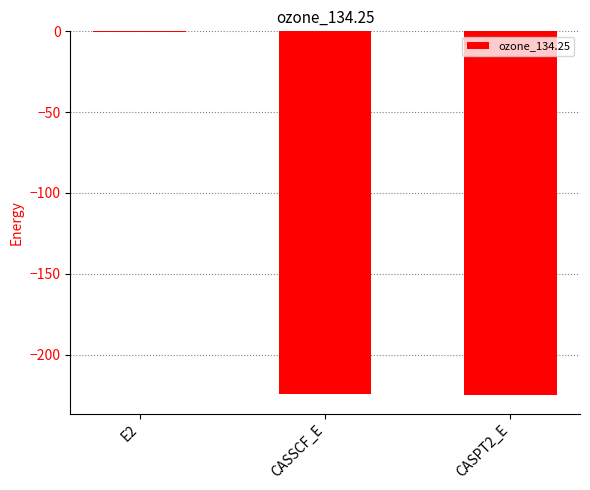

At which category does the chart reach its peak across all series?

E2